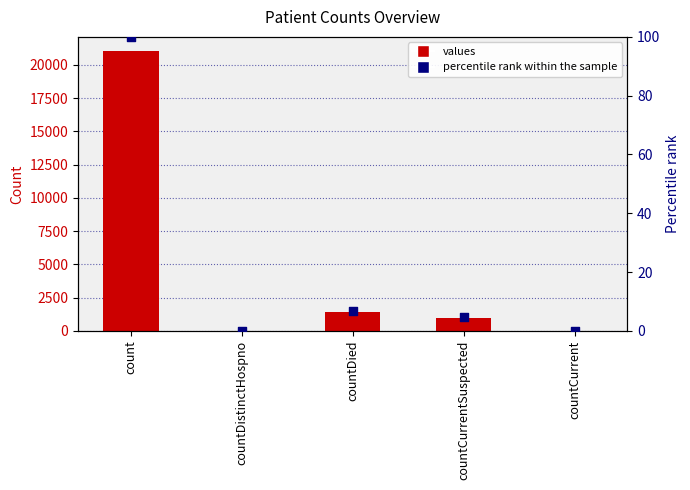

What are all the series names shown in the legend?

values, percentile rank within the sample